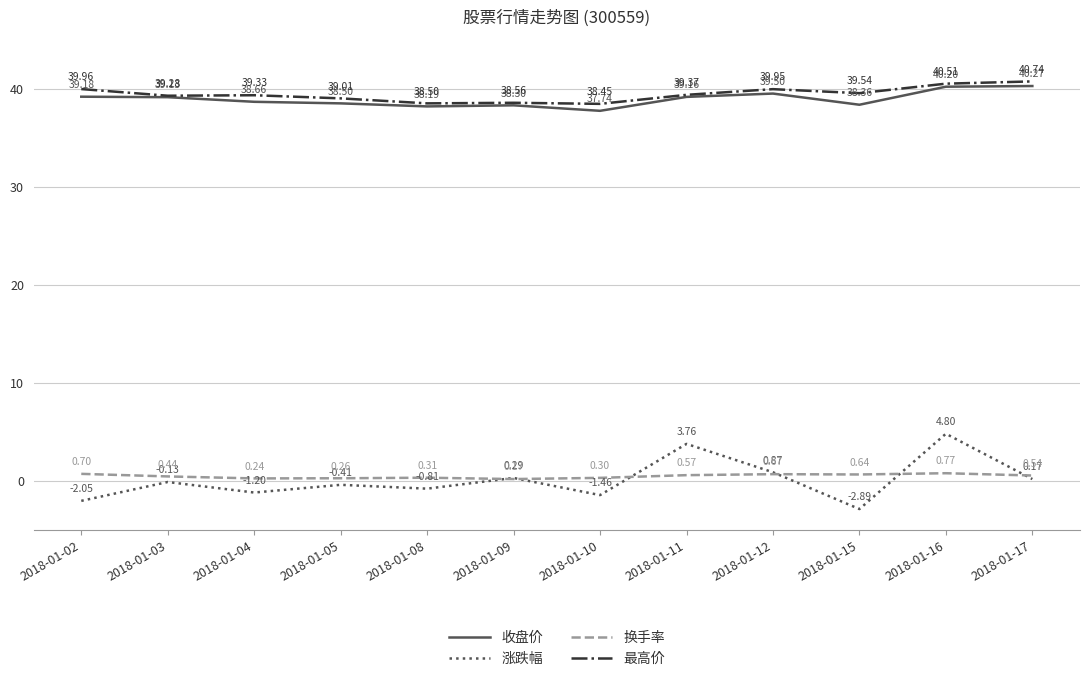

Which label corresponds to the smallest value in the chart?

2018-01-15